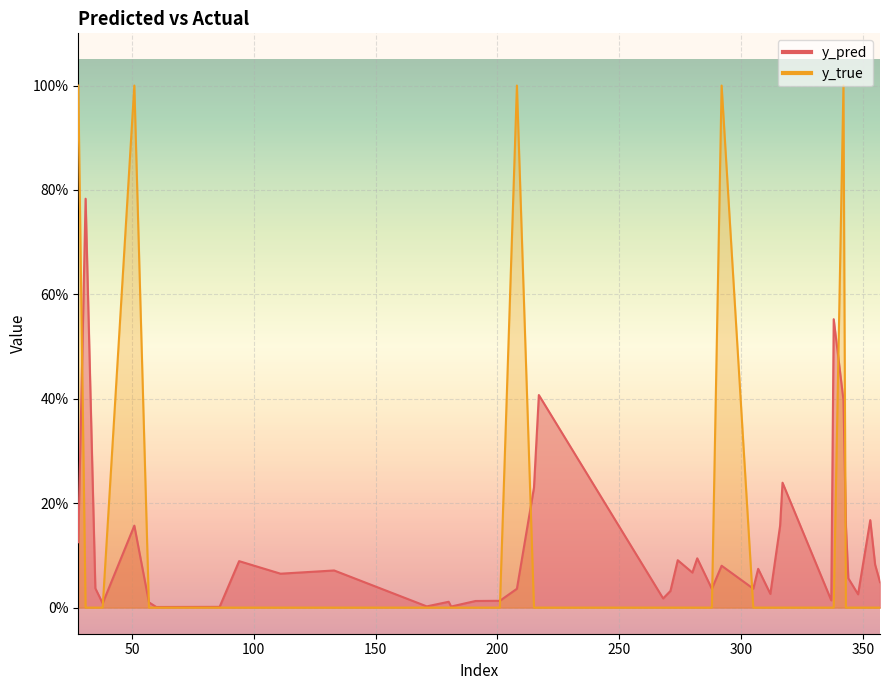

How many categories are shown in the chart?

40